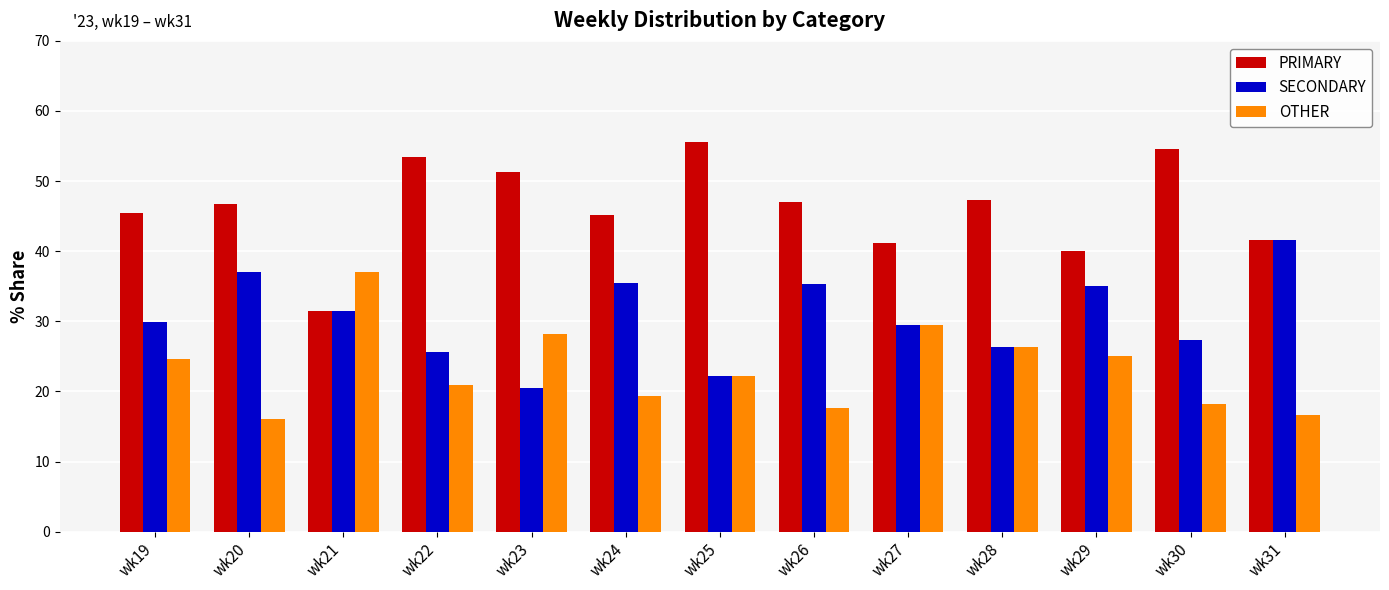

How many data points does each series have?

13